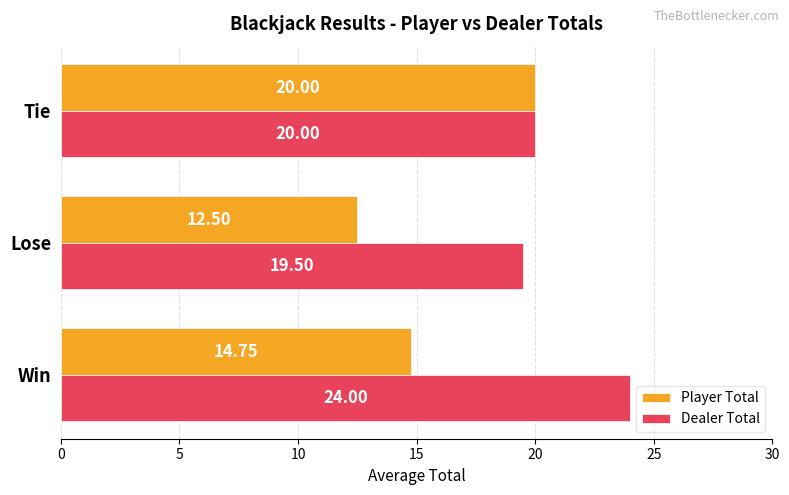

Which category has the highest value across all series?

Win